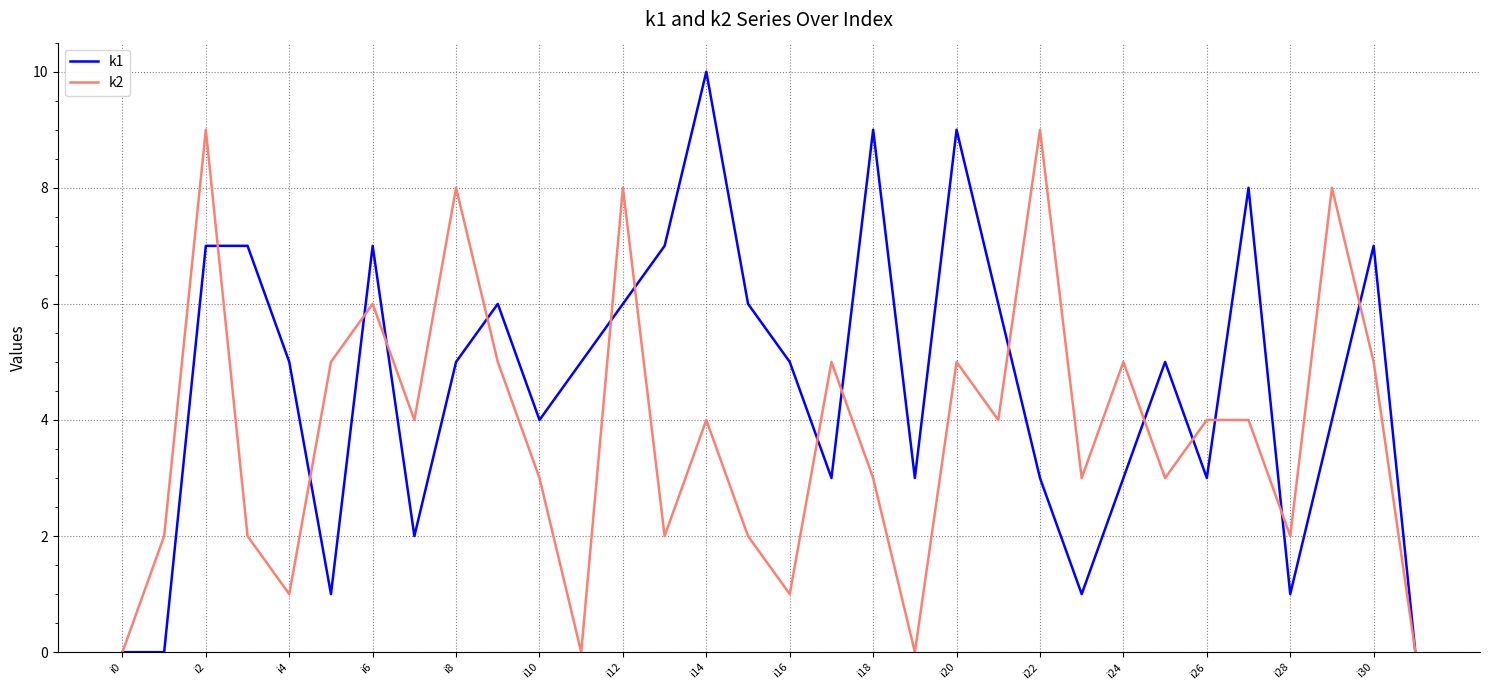

List the series in order of their peak value, highest first.

k1, k2